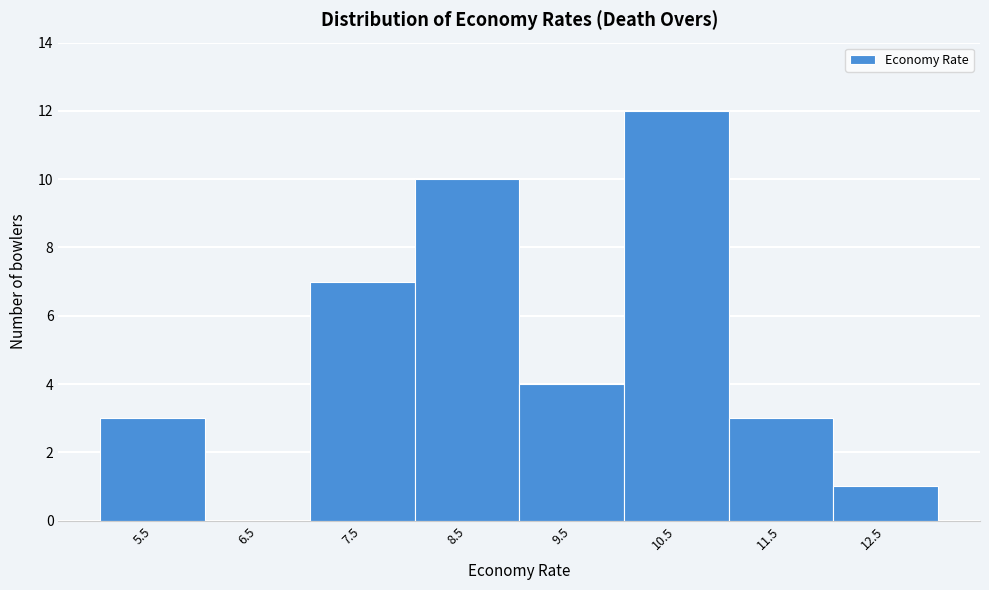

Reading left to right, list all the values displayed in this chart.

5.5=3	6.5=0	7.5=7	8.5=10	9.5=4	10.5=12	11.5=3	12.5=1